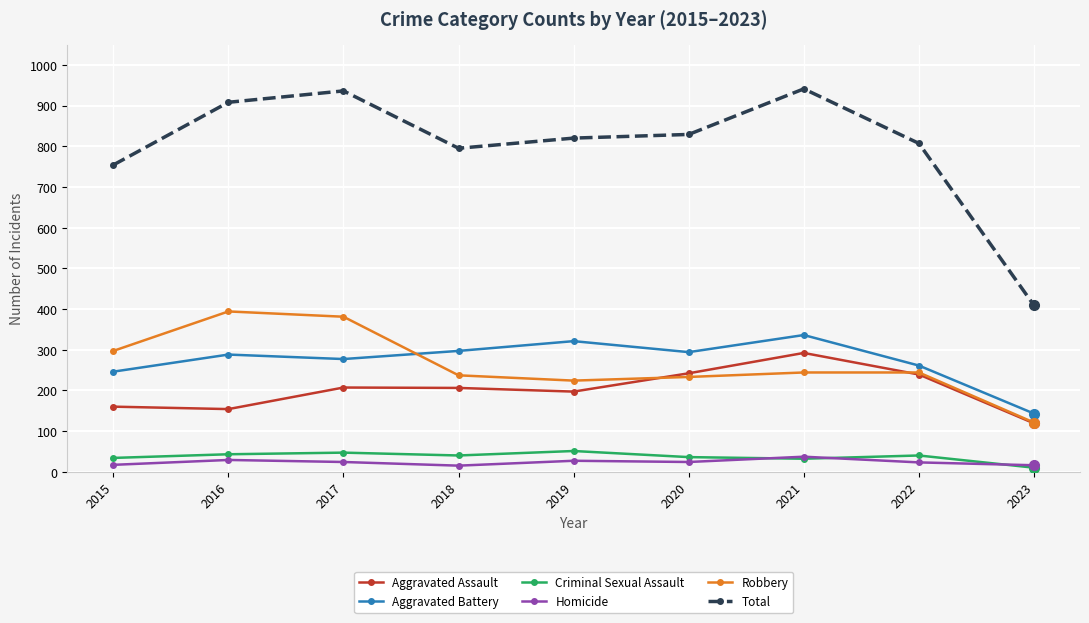

At 2018, list the series in order from largest to smallest.

Total, Aggravated Battery, Robbery, Aggravated Assault, Criminal Sexual Assault, Homicide